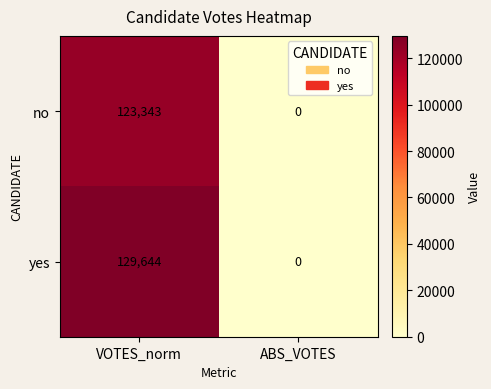

Reading left to right, transcribe all the data shown in this chart.

no: 123343	0
yes: 129644	0